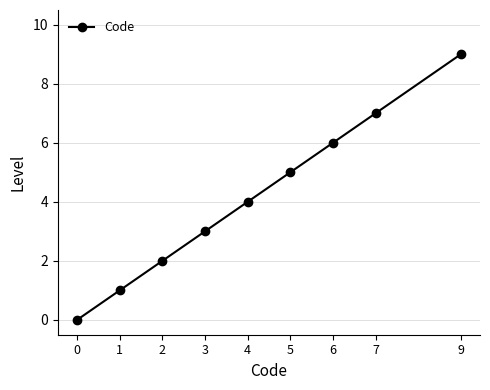

What is the greatest value displayed?

9